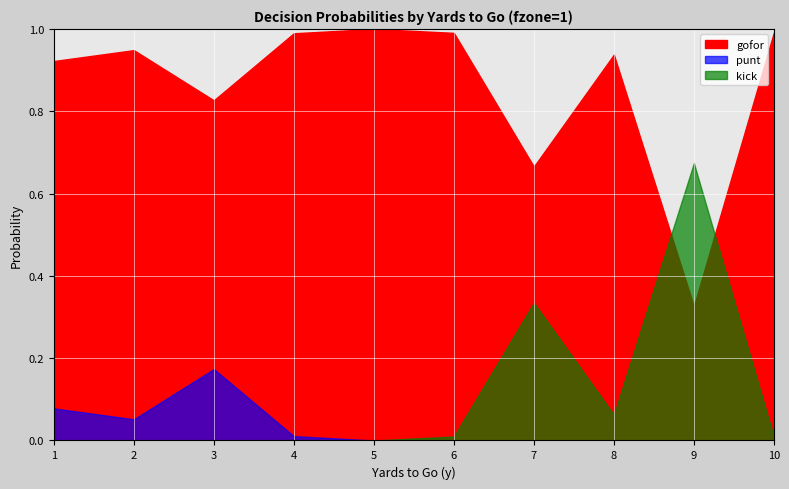

True or false: gofor has a value of 0.9 at 8.

True